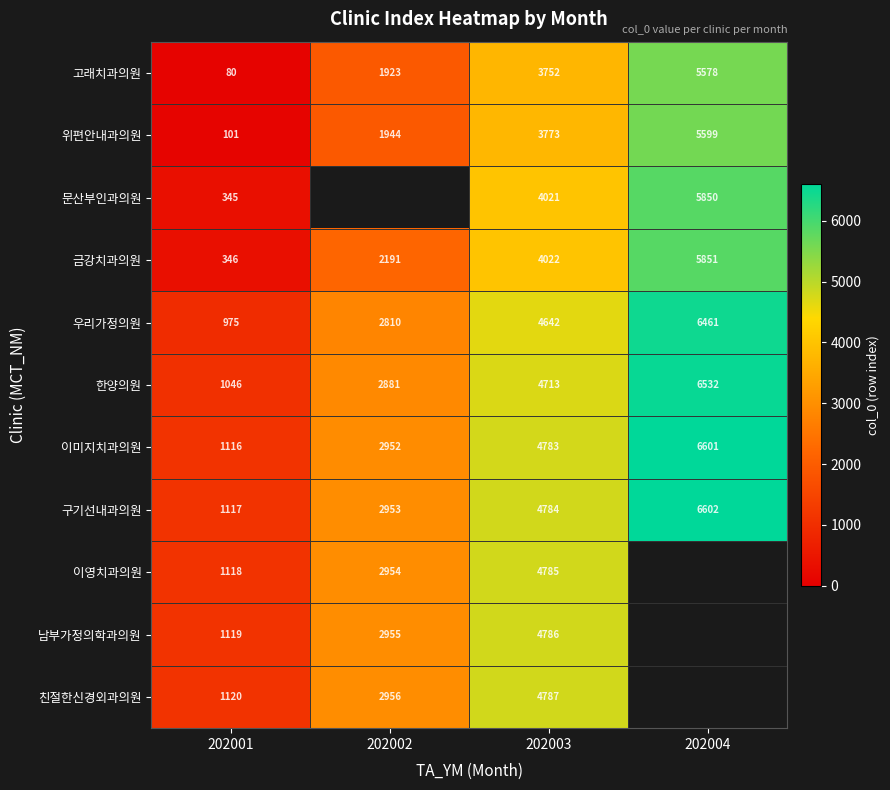

Is it true that 친절한신경외과의원 equals 1675.3 at 202001?

False